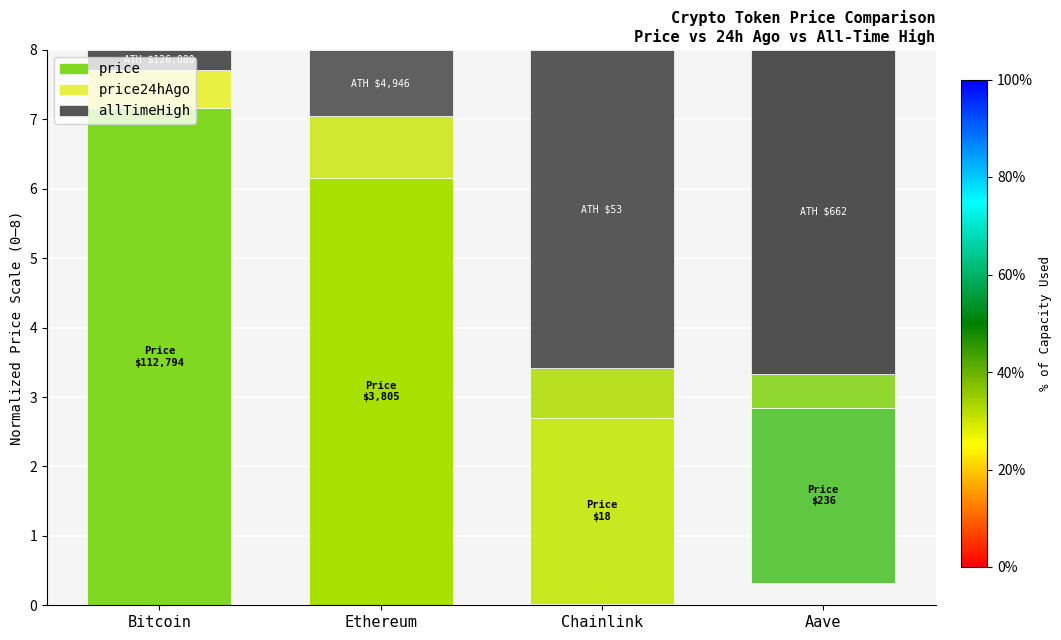

What is the sum of all allTimeHigh values?

10.5